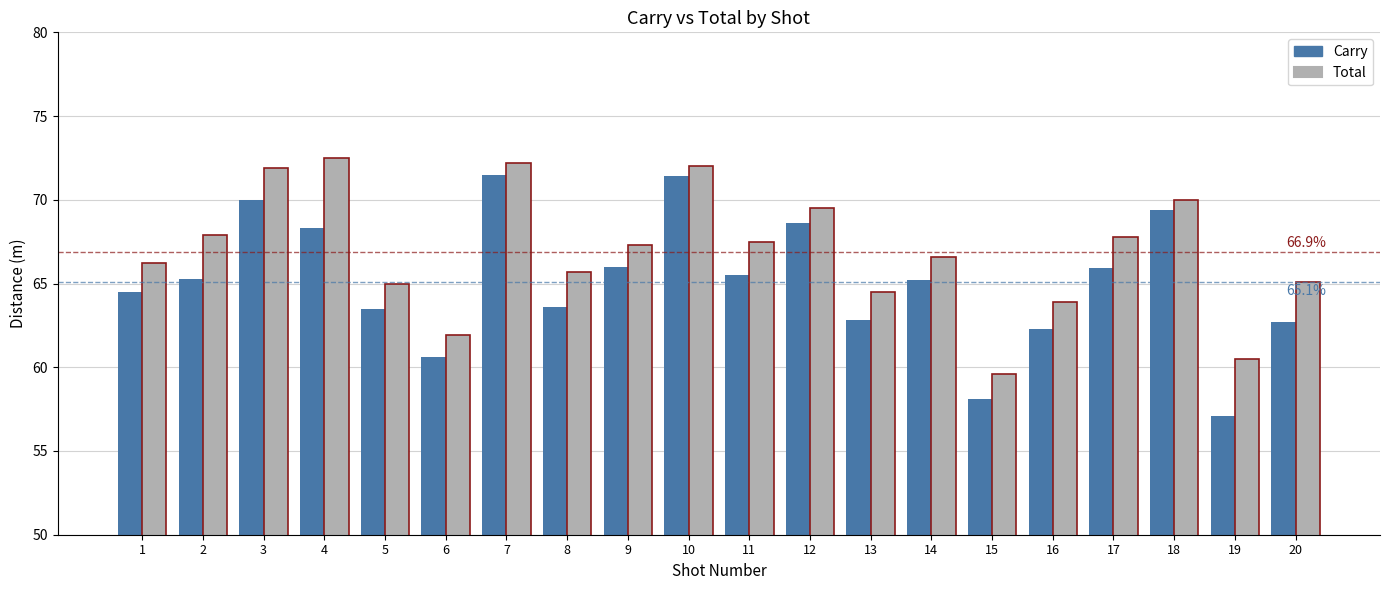

Are the bars horizontal?

No